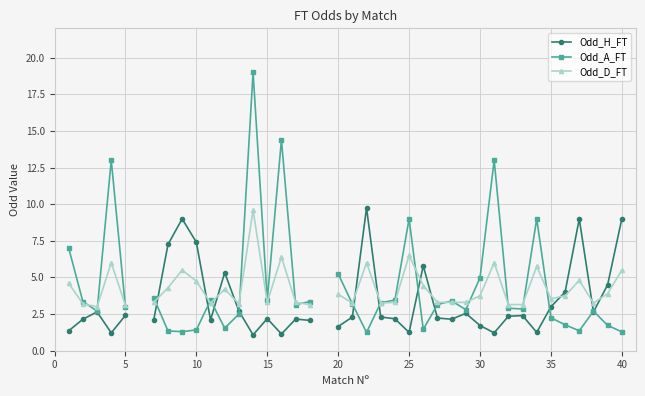

Count the number of categories in the chart.

40